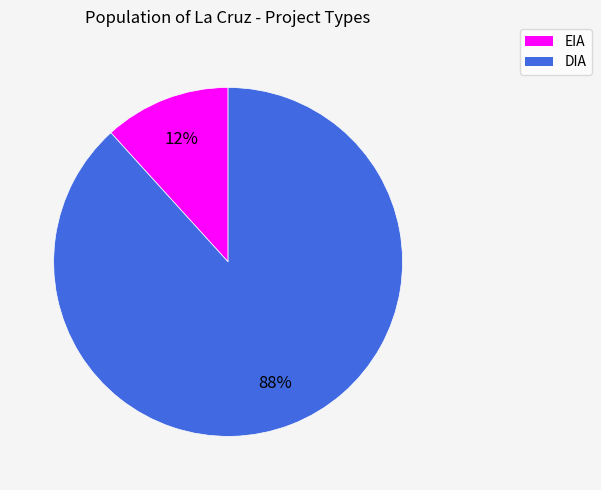

What percentage is the DIA slice, to the nearest percent?

88%